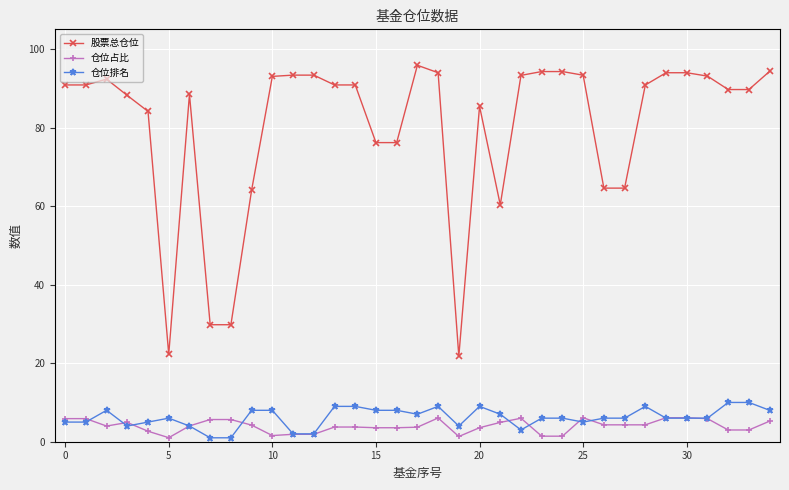

True or false: 仓位排名 and 股票总仓位 intersect in this chart.

False